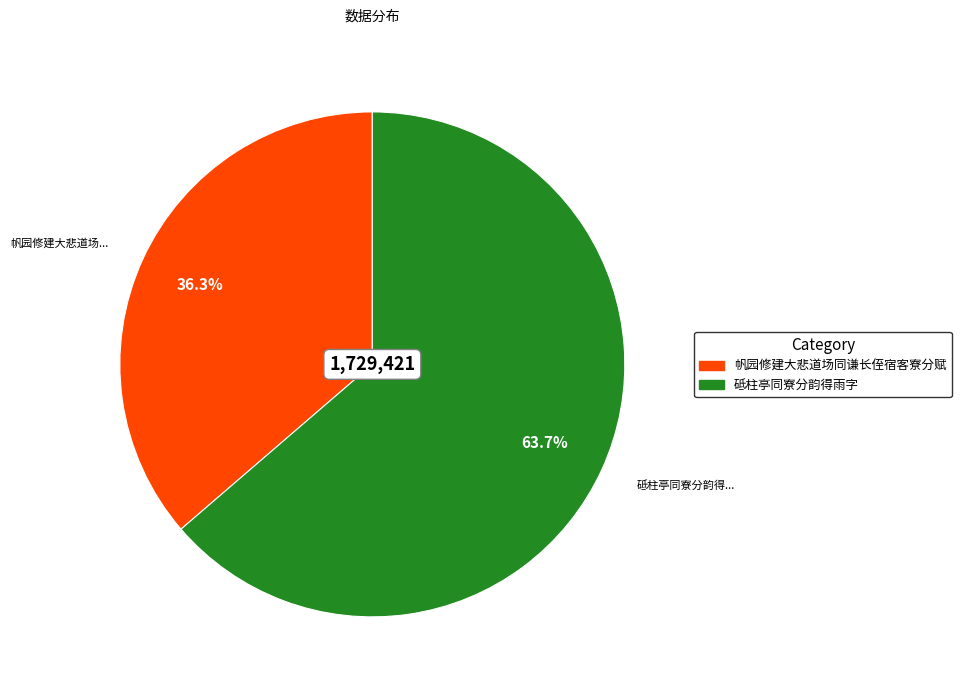

What is the ratio of the value at 砥柱亭同寮分韵得雨字 to the value at 帆园修建大悲道场同谦长侄宿客寮分赋?

1.8